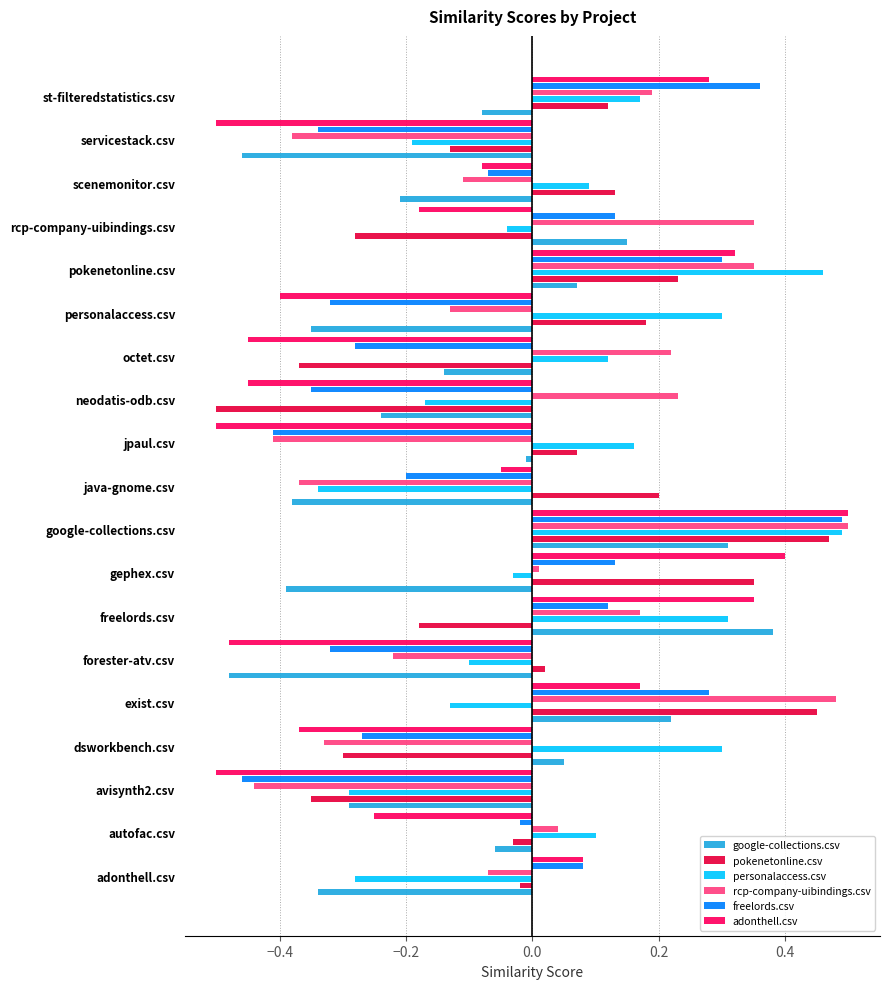

Which series has the largest total across all categories?

personalaccess.csv